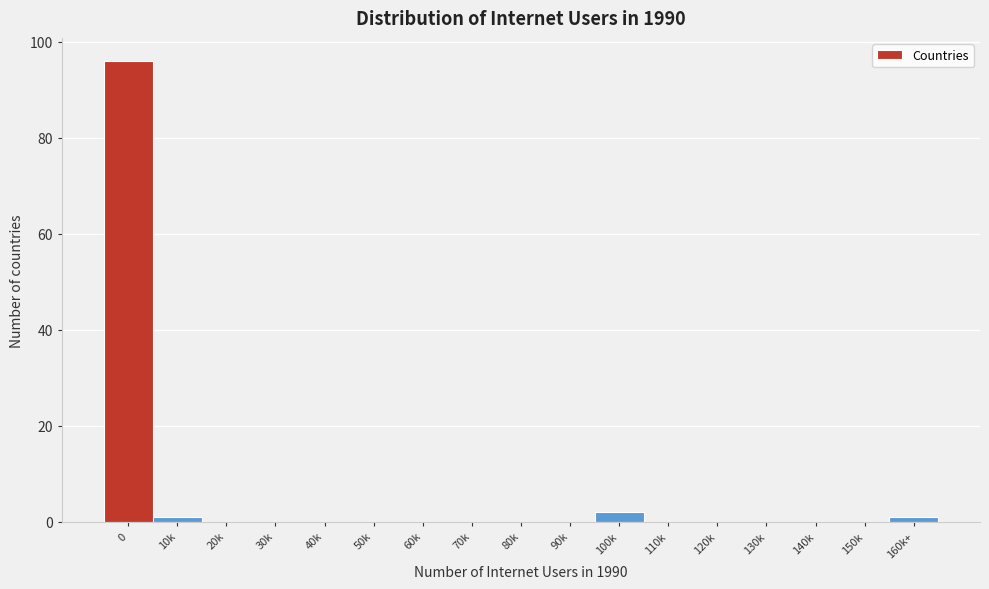

Reading left to right, what are all the values shown in this chart?

0=96	10k=1	20k=0	30k=0	40k=0	50k=0	60k=0	70k=0	80k=0	90k=0	100k=2	110k=0	120k=0	130k=0	140k=0	150k=0	160k+=1